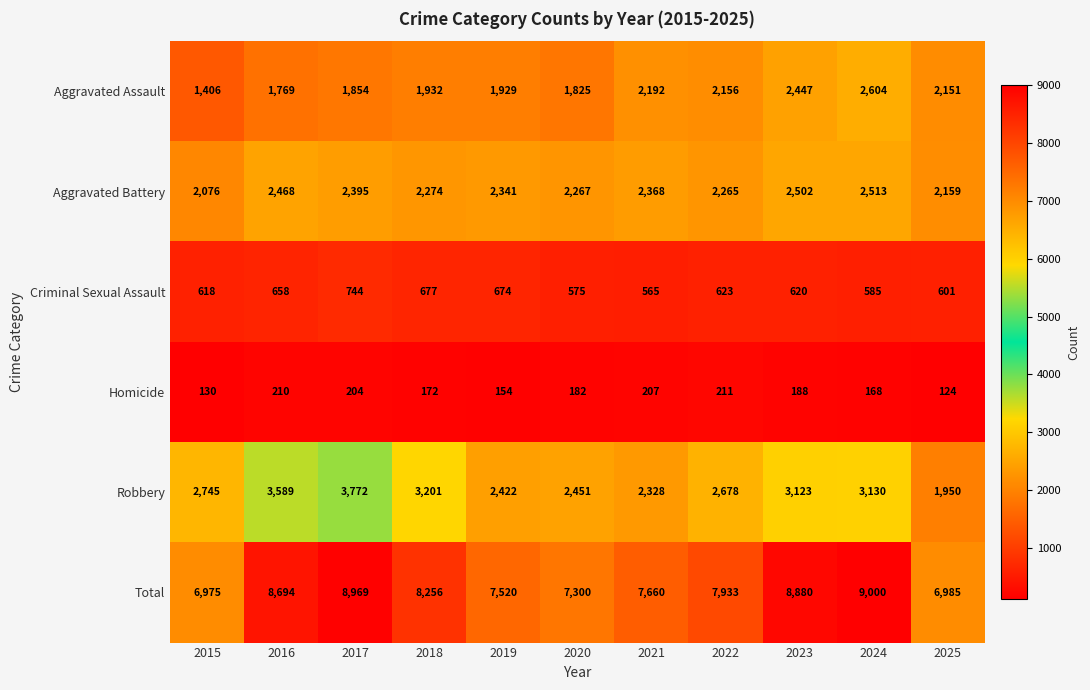

What is the sum of the Aggravated Assault values at 2016 and 2017?

3623